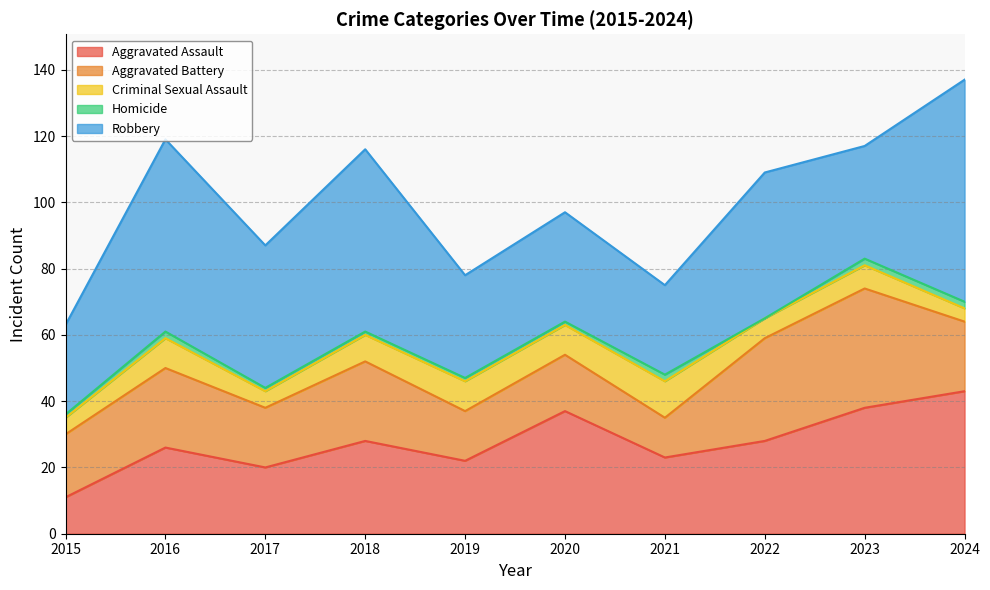

Reading left to right, transcribe all the data shown in this chart.

Aggravated Assault: 11	26	20	28	22	37	23	28	38	43
Aggravated Battery: 19	24	18	24	15	17	12	31	36	21
Criminal Sexual Assault: 5	9	5	8	9	9	11	6	7	4
Homicide: 1	2	1	1	1	1	2	0	2	2
Robbery: 27	58	43	55	31	33	27	44	34	67